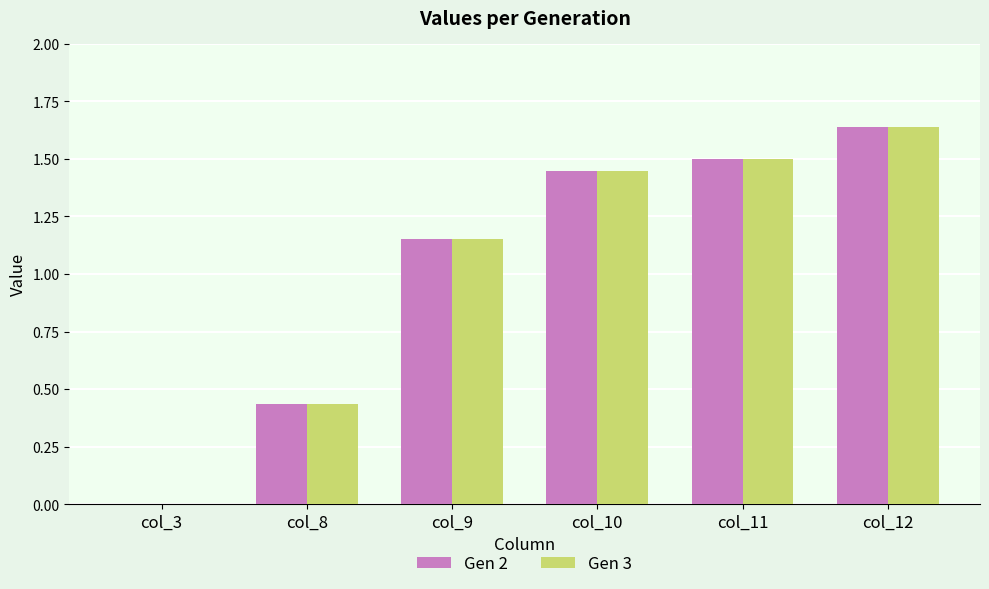

Where does the Gen 3 series first go above 1?

col_9